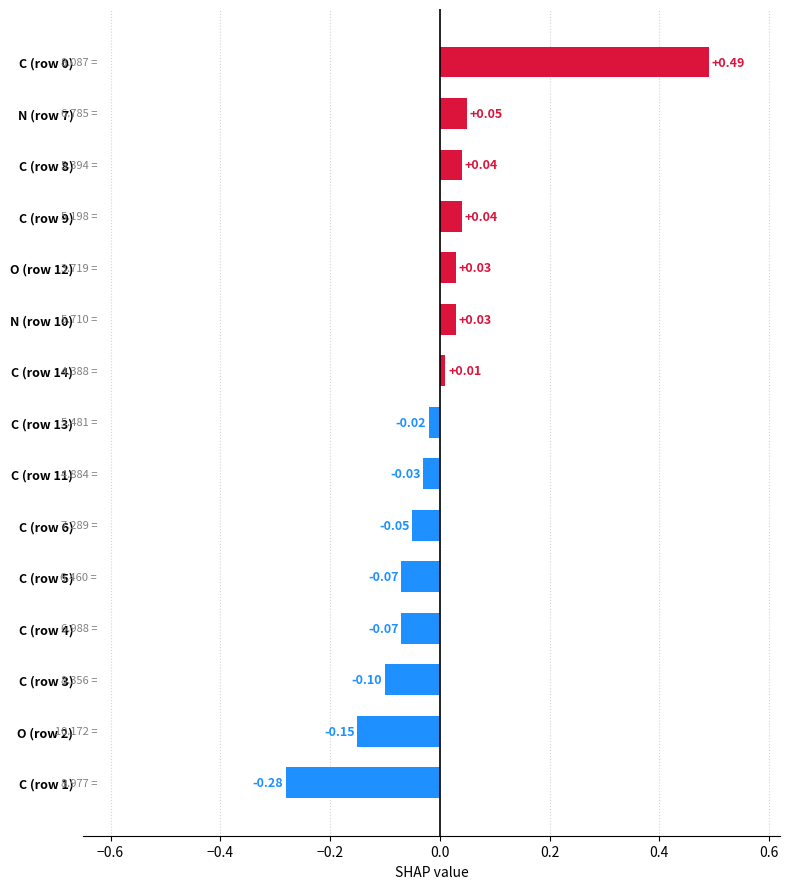

What is the change in value from C (row 3) to C (row 9)?

+0.1